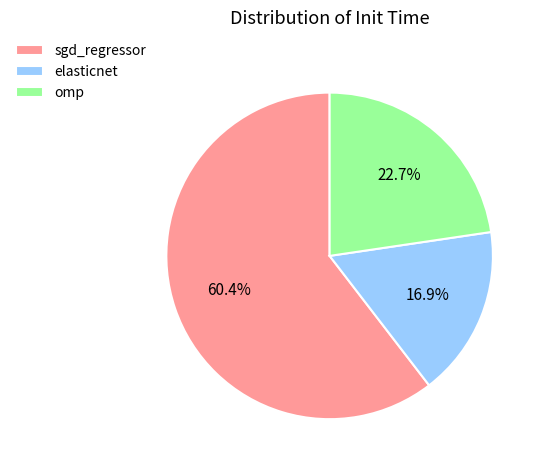

To the nearest percent, what is the difference between the largest and smallest slice percentages?

44%